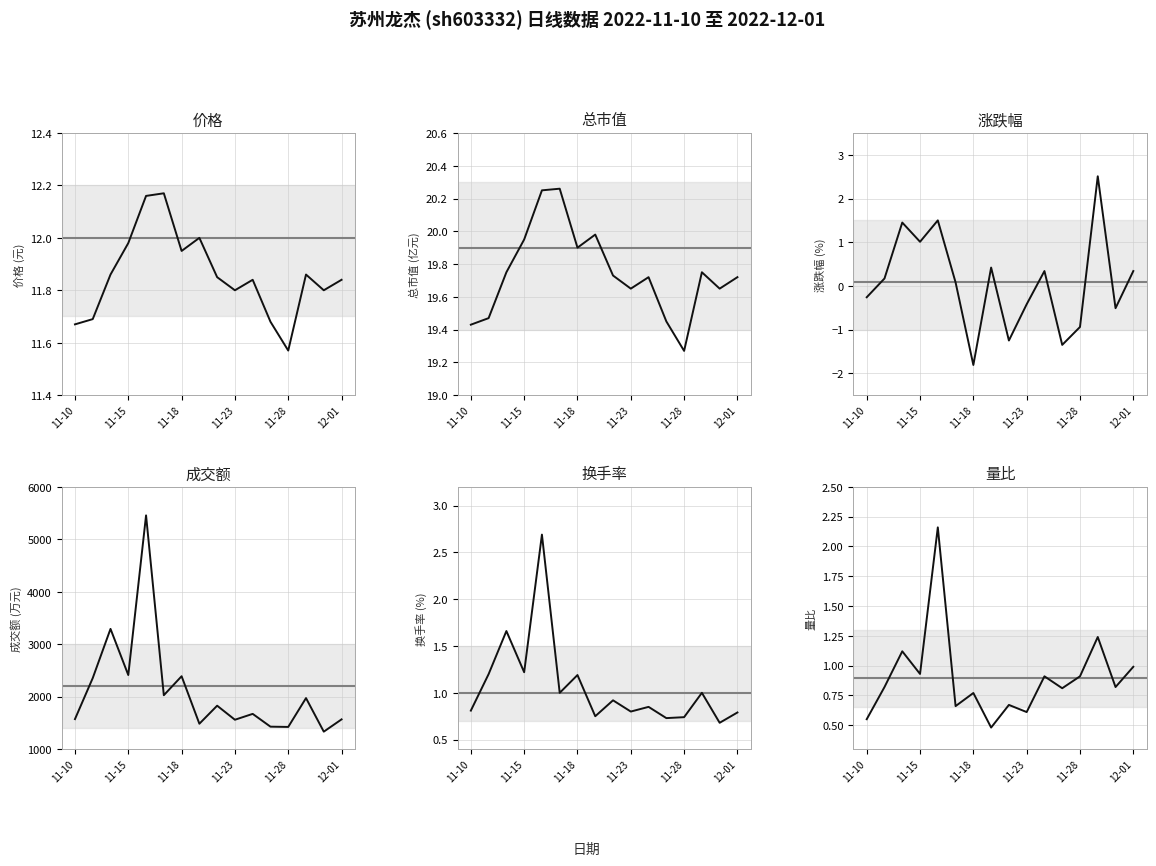

What is the spread (max minus min) of values at 10?

1669.7